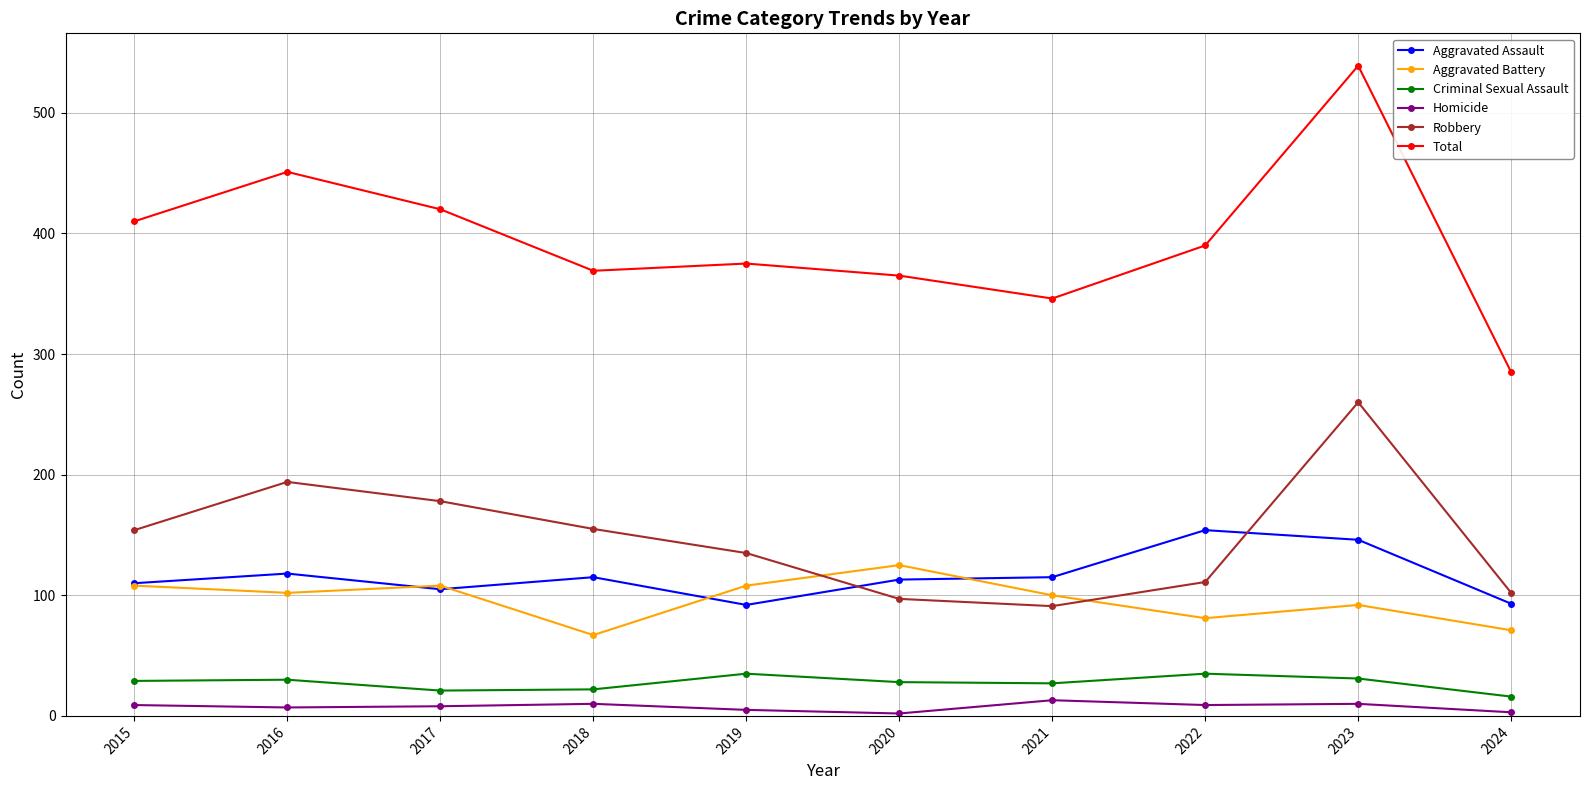

At which label does Robbery reach its peak?

2023